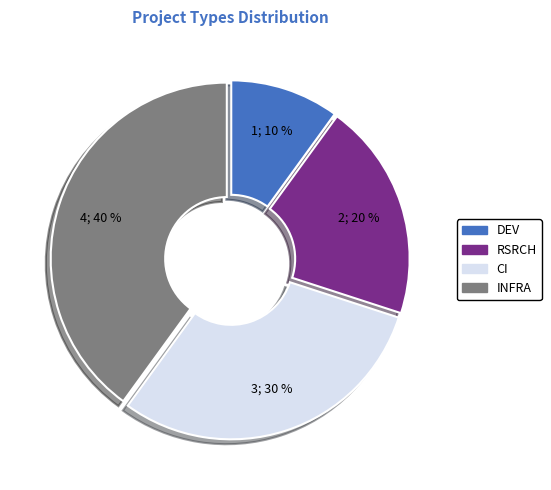

Which has a higher value, INFRA or RSRCH?

INFRA